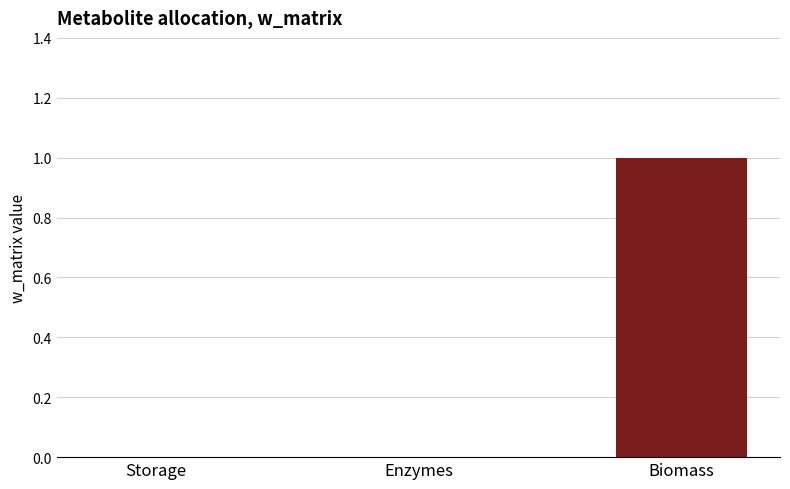

Which label corresponds to the largest value in the chart?

Biomass